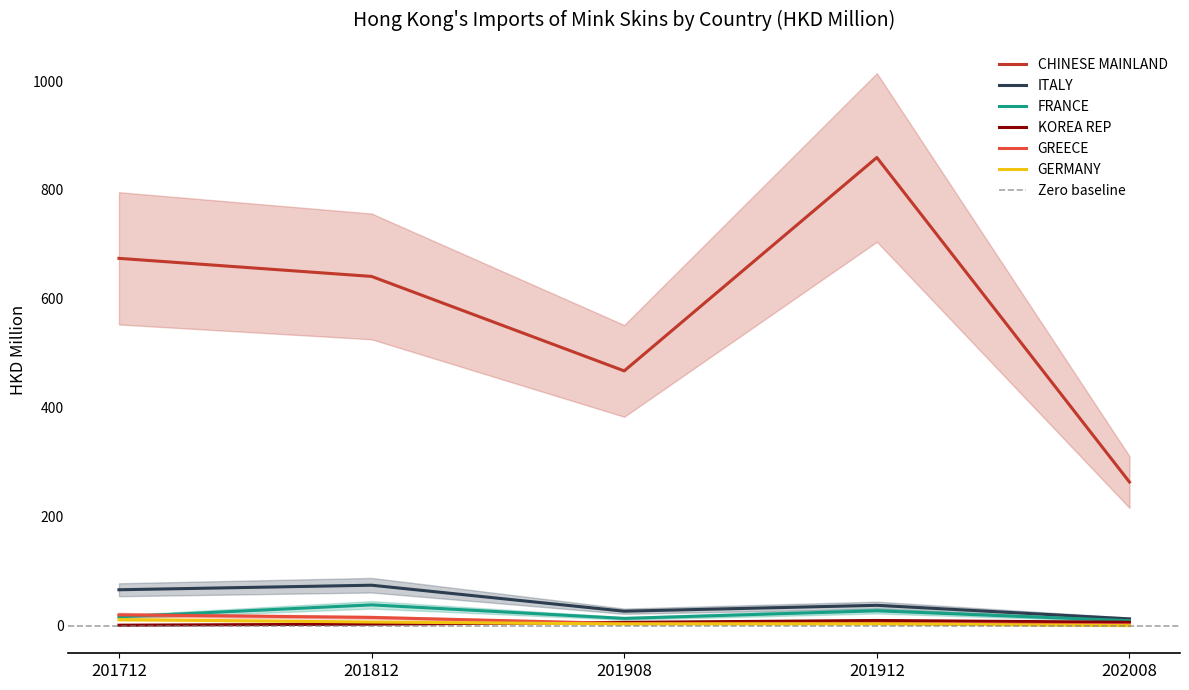

True or false: CHINESE MAINLAND and ITALY cross at least once.

False